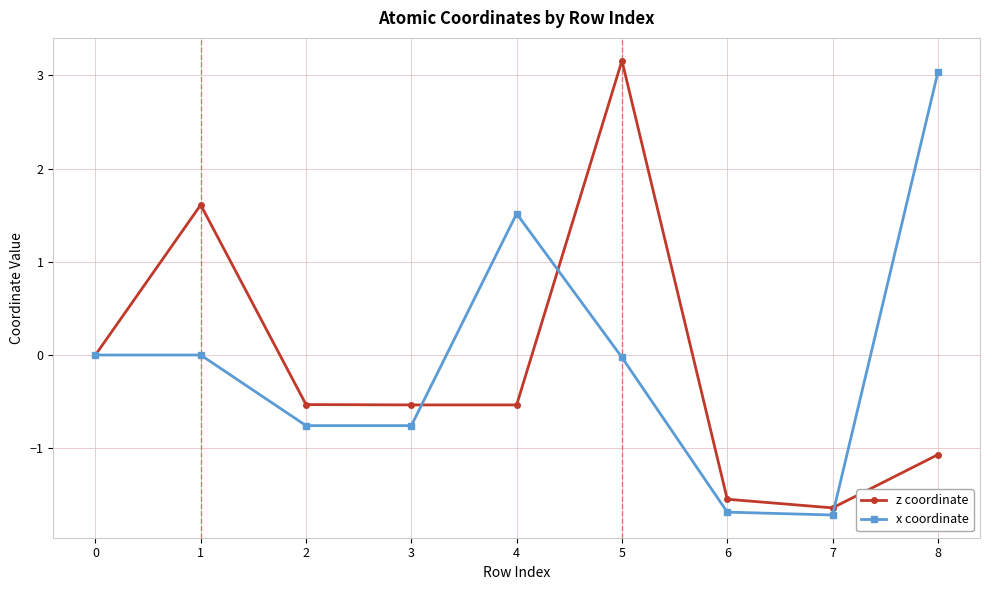

What is the spread (max minus min) of values at 3?

0.2